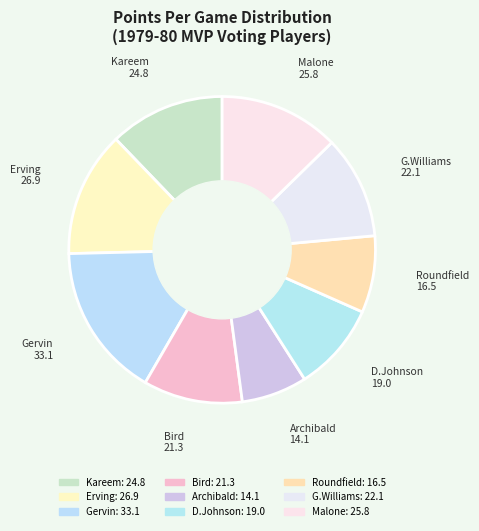

Count the number of slices in the pie.

9